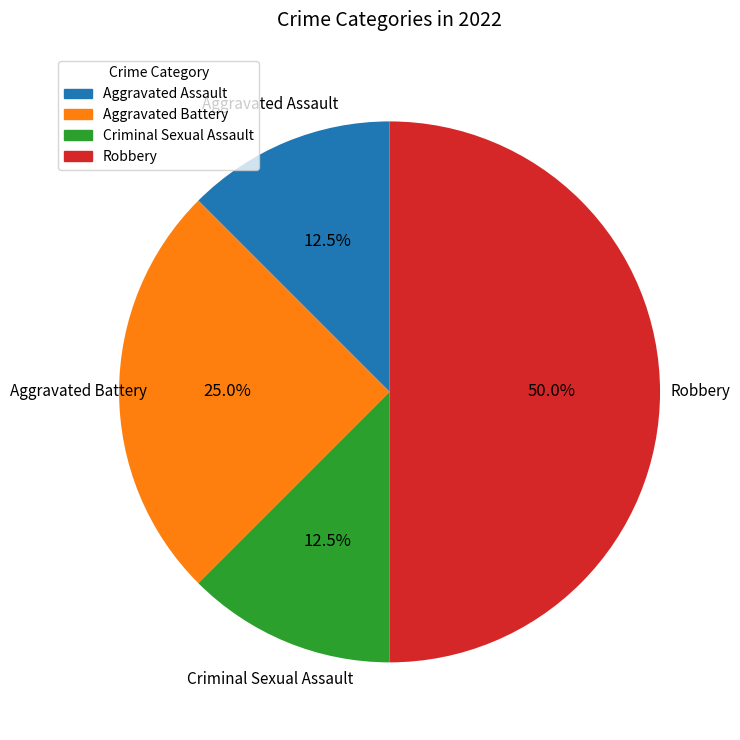

Which has a higher value, Robbery or Aggravated Assault?

Robbery